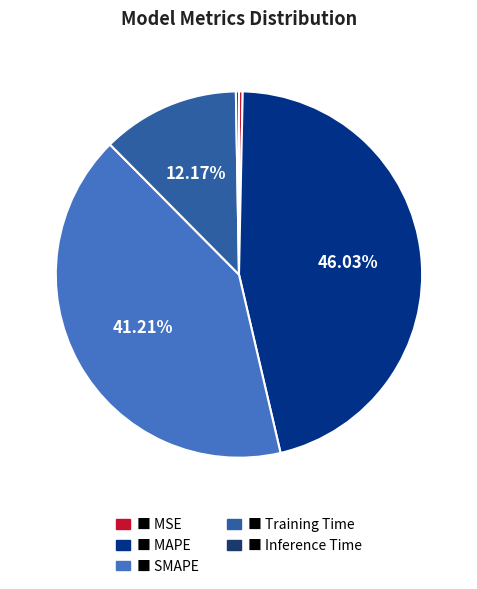

To the nearest percent, what is the average slice percentage?

20%